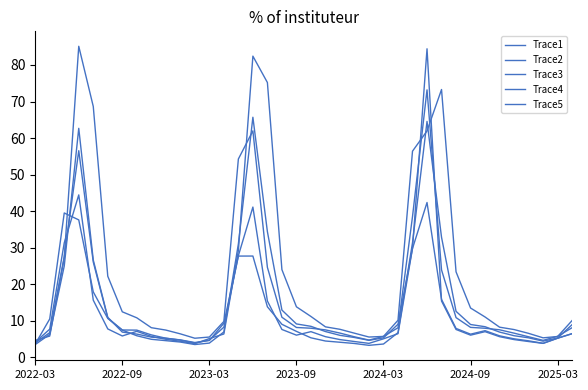

How many lines are shown in the chart?

5